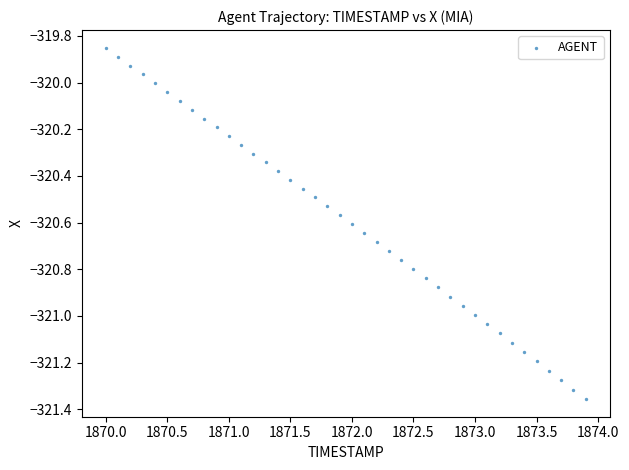

What is the range of Y values (max minus min)?

1.5